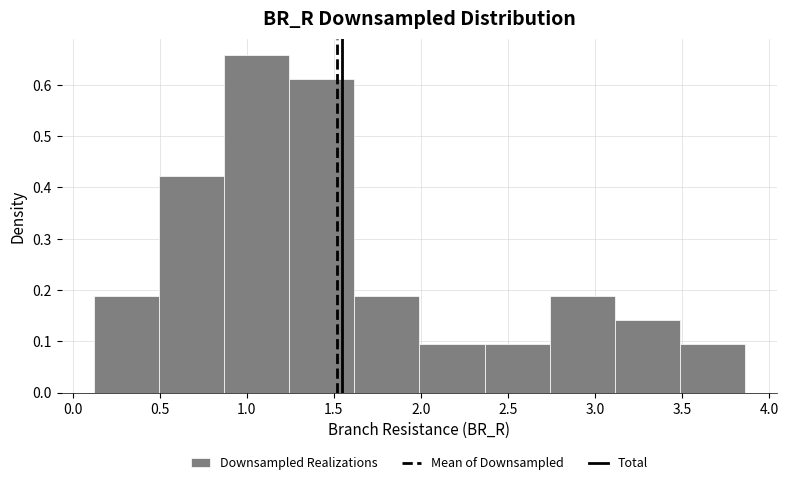

Which range on the x-axis has the tallest bar?

0.85 to 1.25